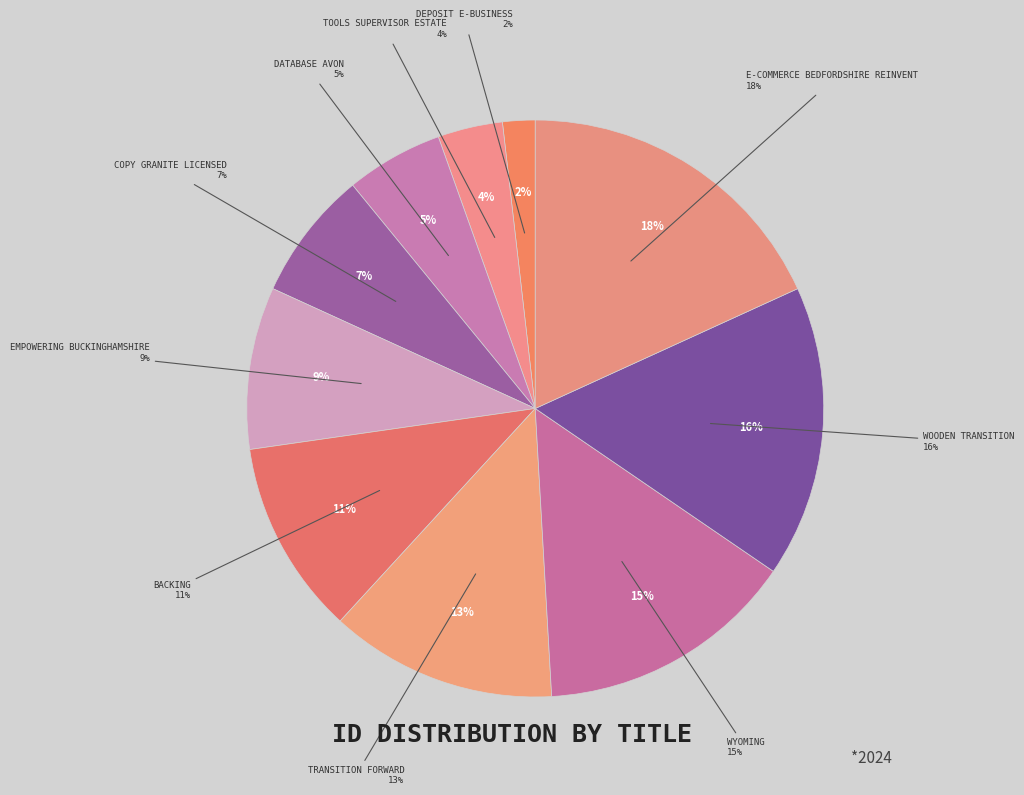

To the nearest percent, what percentage of the pie is deposit e-business?

2%